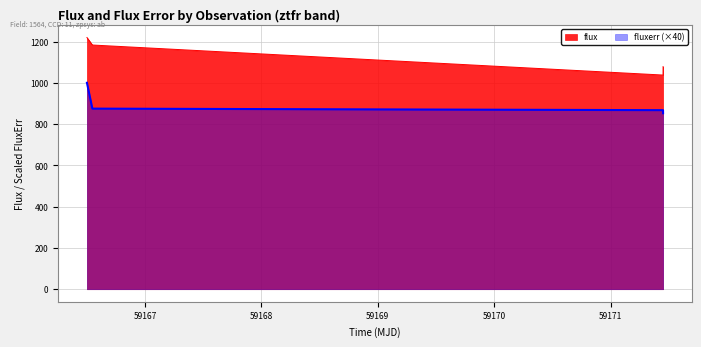

True or false: fluxerr and flux cross at least once.

False